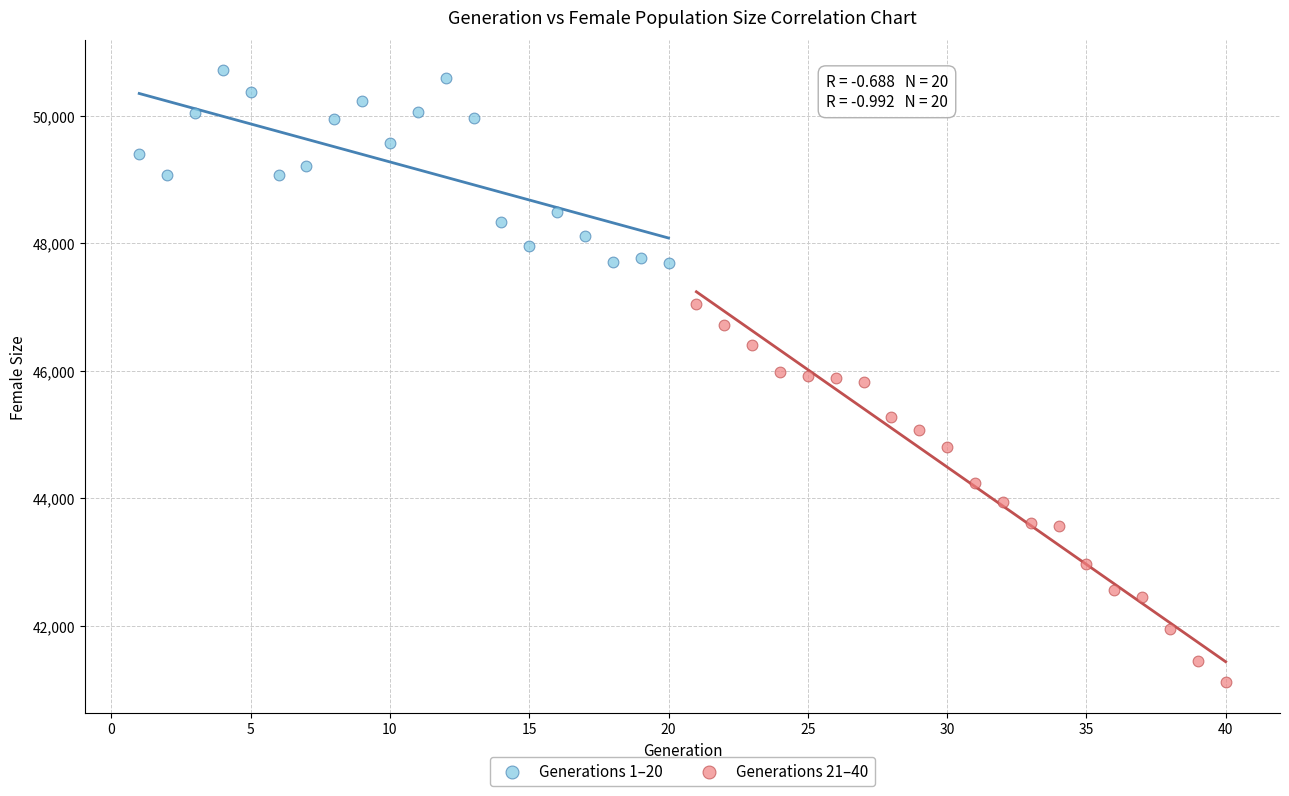

What are all the series names shown in the legend?

Generations 1–20, Generations 21–40